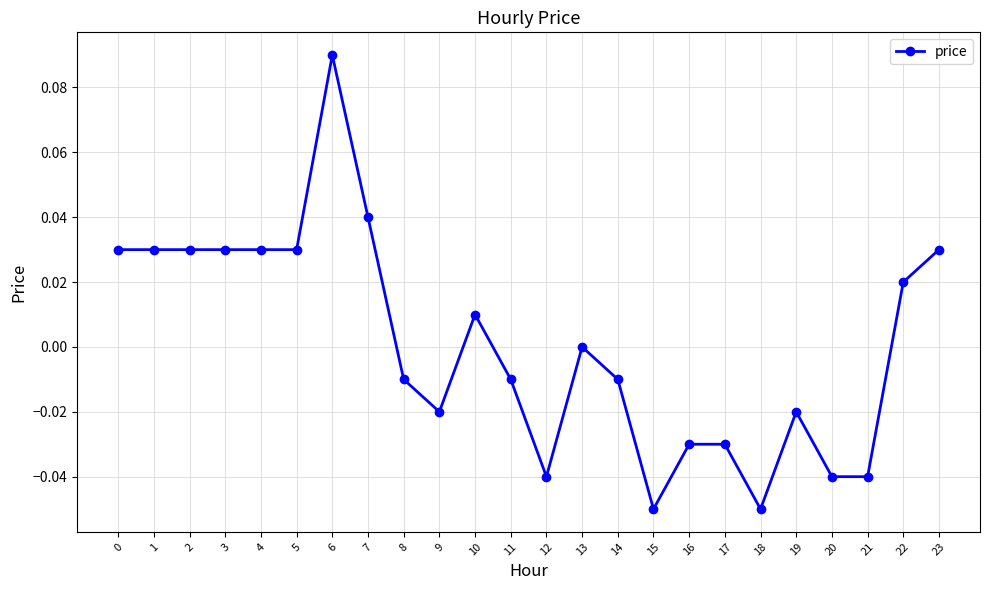

True or false: there are more than 2 points higher than both neighbors.

True